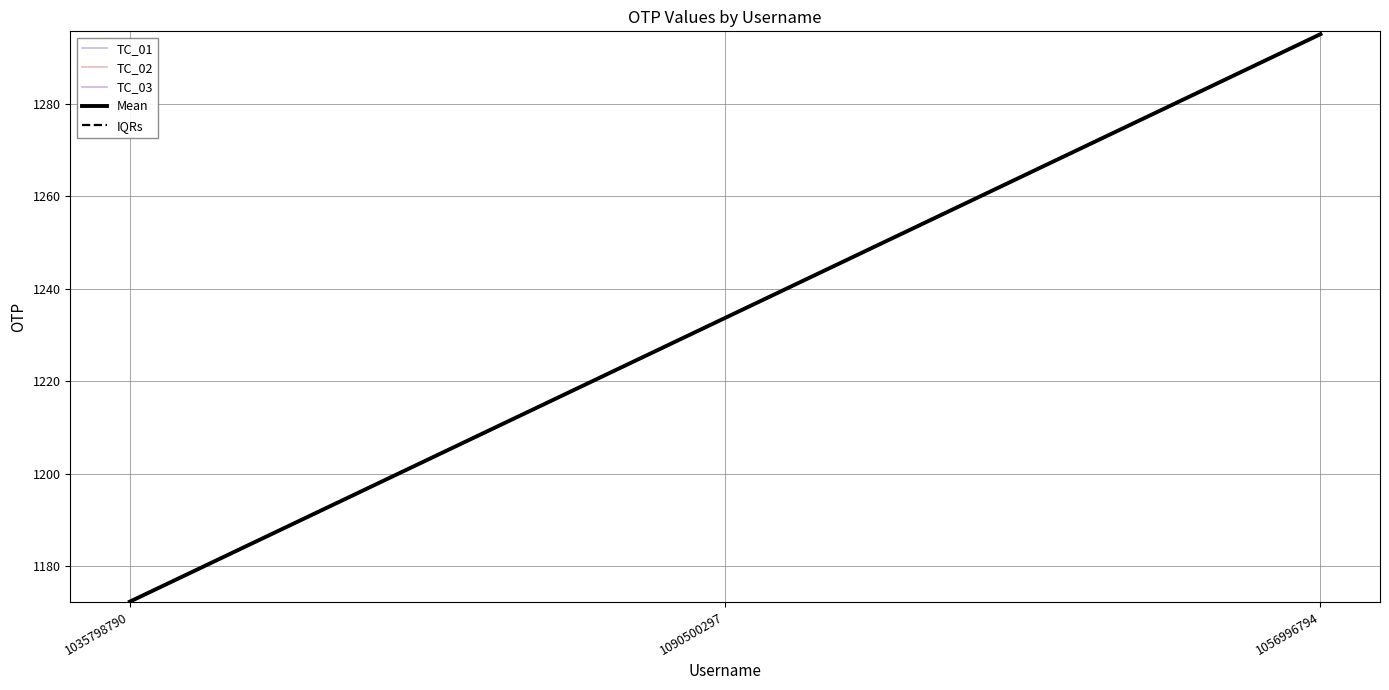

What is the sum of the TC_03 values at 1056996794 and 1035798790?

2467.4